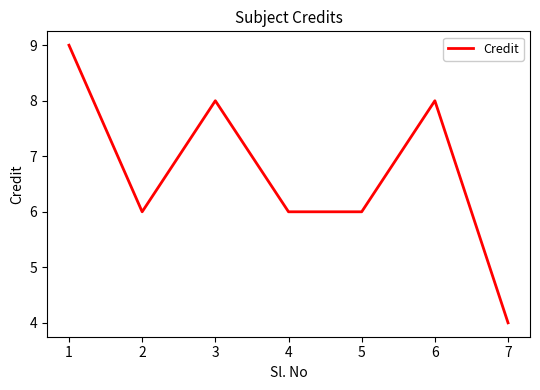

Is it true that the value at 7 is 4?

True